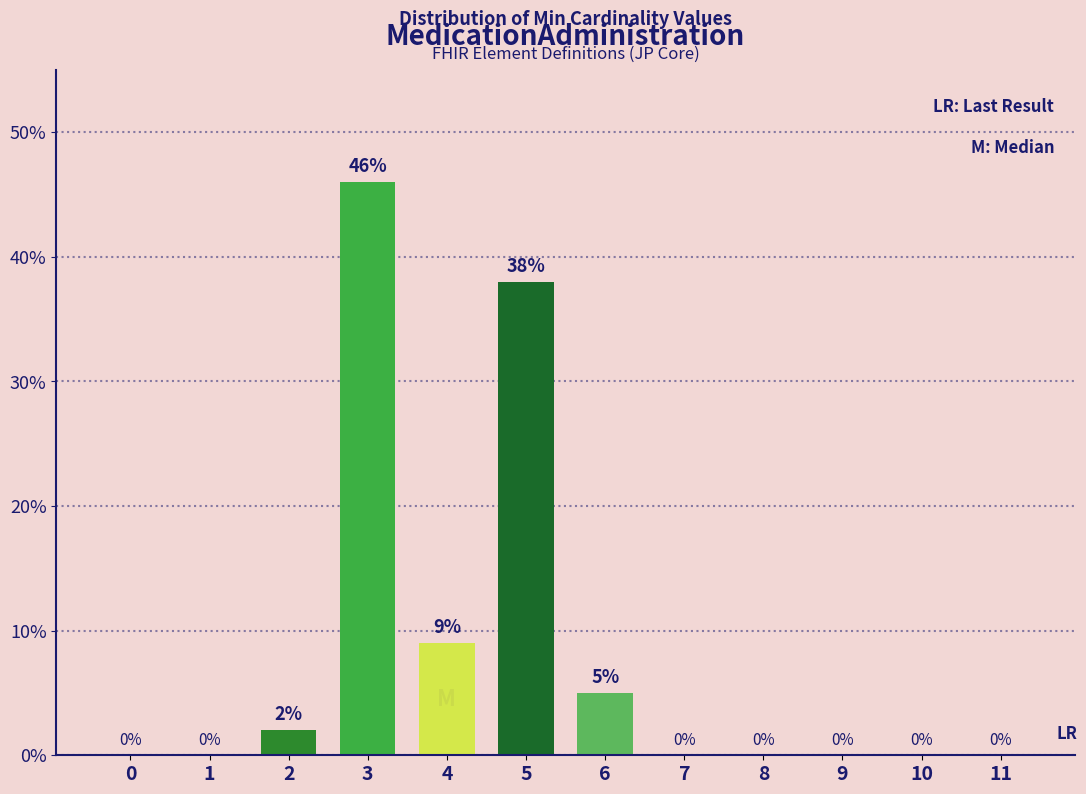

Reading left to right, list all the values displayed in this chart.

0=0	1=0	2=2	3=46	4=9	5=38	6=5	7=0	8=0	9=0	10=0	11=0